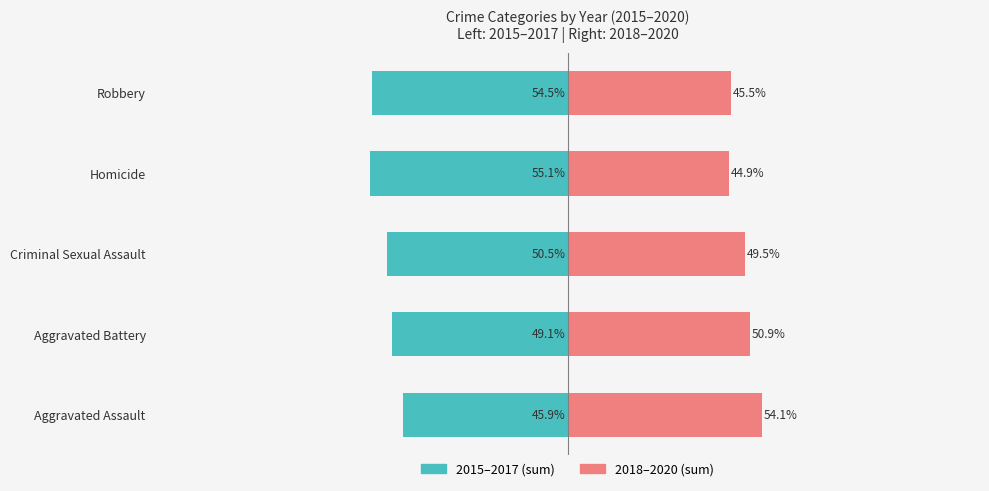

The value of 2015–2017 (sum) at Aggravated Assault is -45.9. True or false?

True